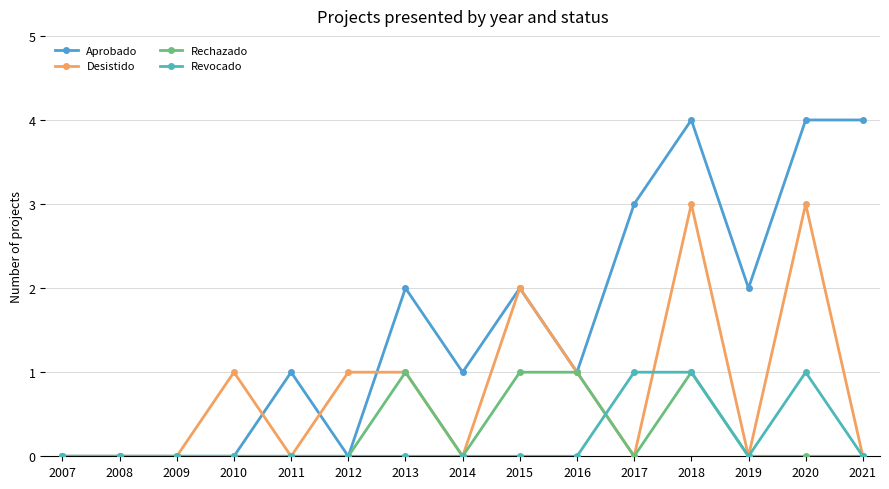

What is the spread (max minus min) of values at 2011?

1